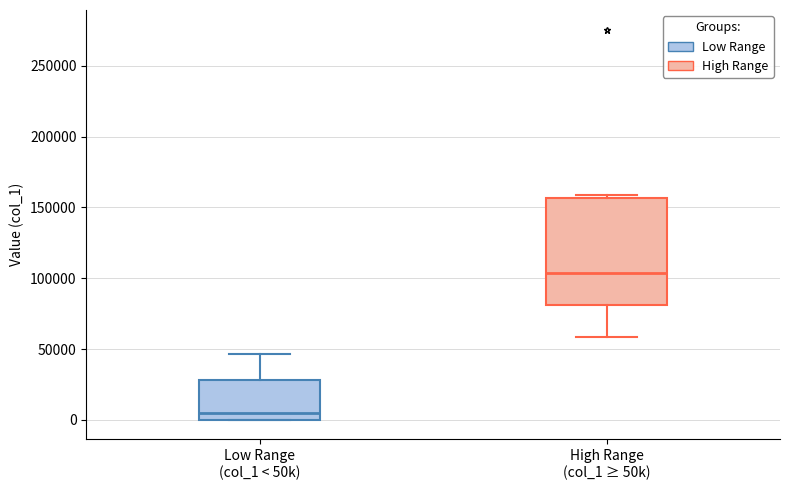

Which box has the lowest median line?

Low Range (col_1 < 50k)